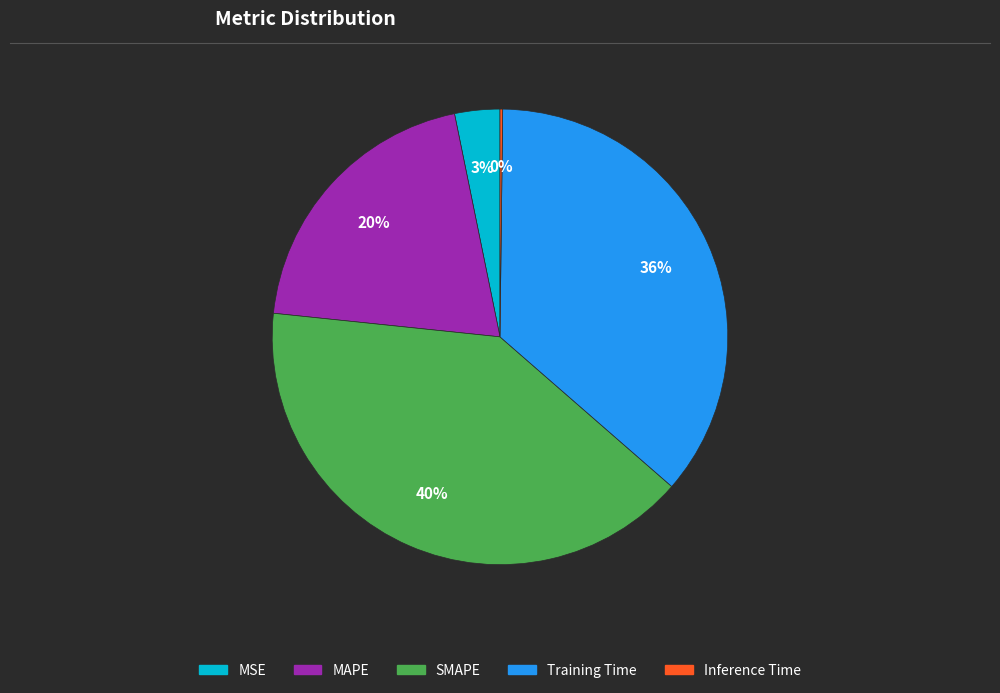

True or false: MAPE accounts for 10% of the total.

False